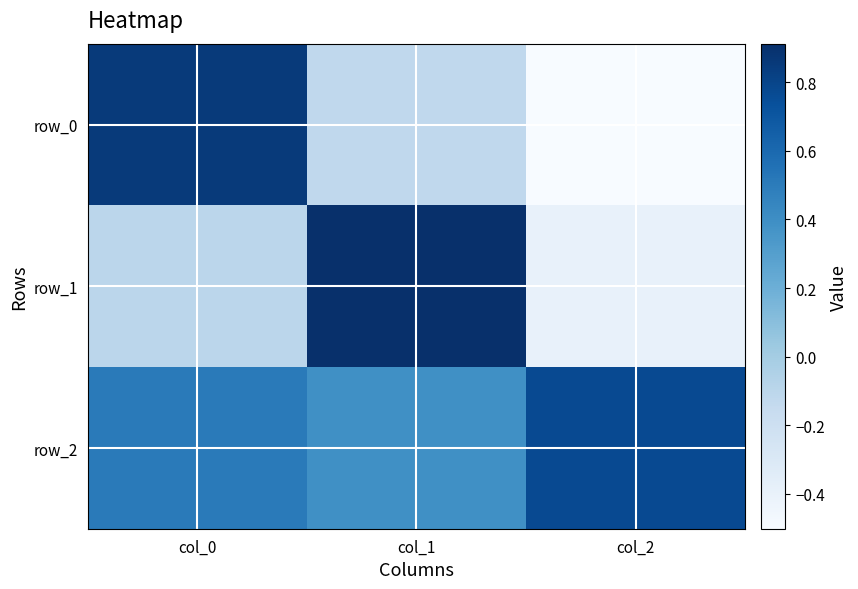

At which label does row_0 first exceed 0?

col_0